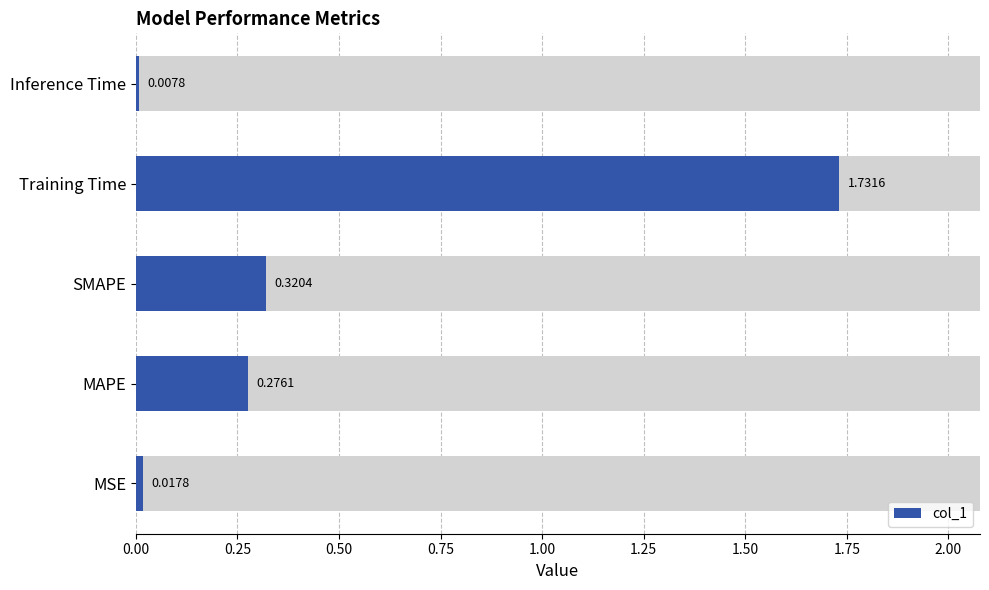

The chart shows a value of 1.7 at Training Time. True or false?

True